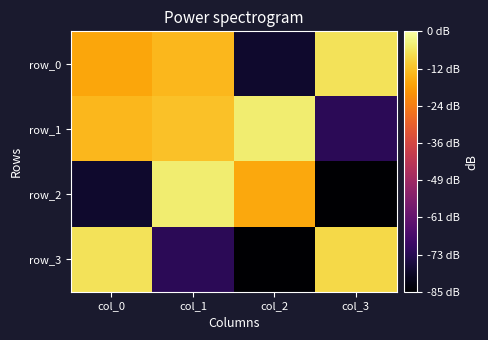

How many values in the row_3 series are below 7?

2